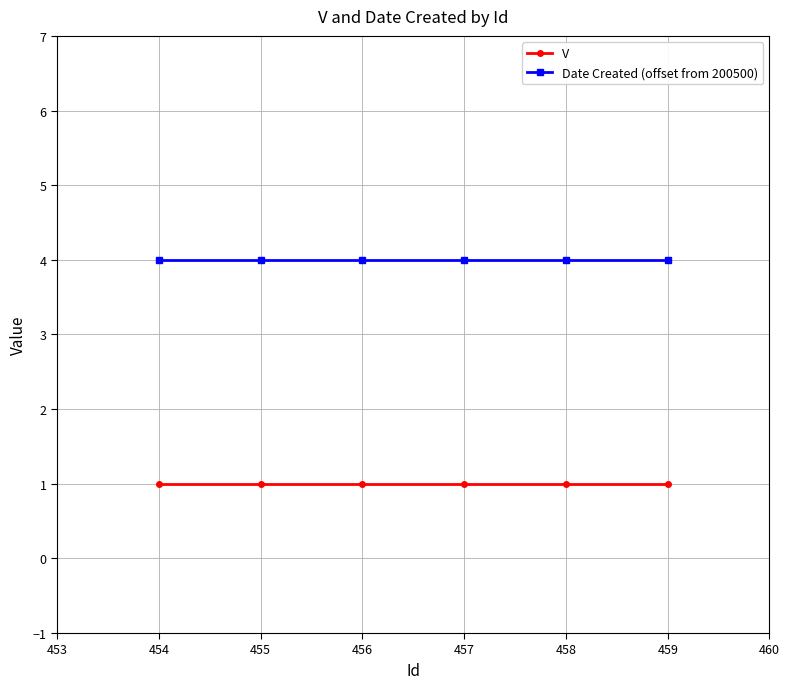

At how many categories does at least one series exceed 3?

6